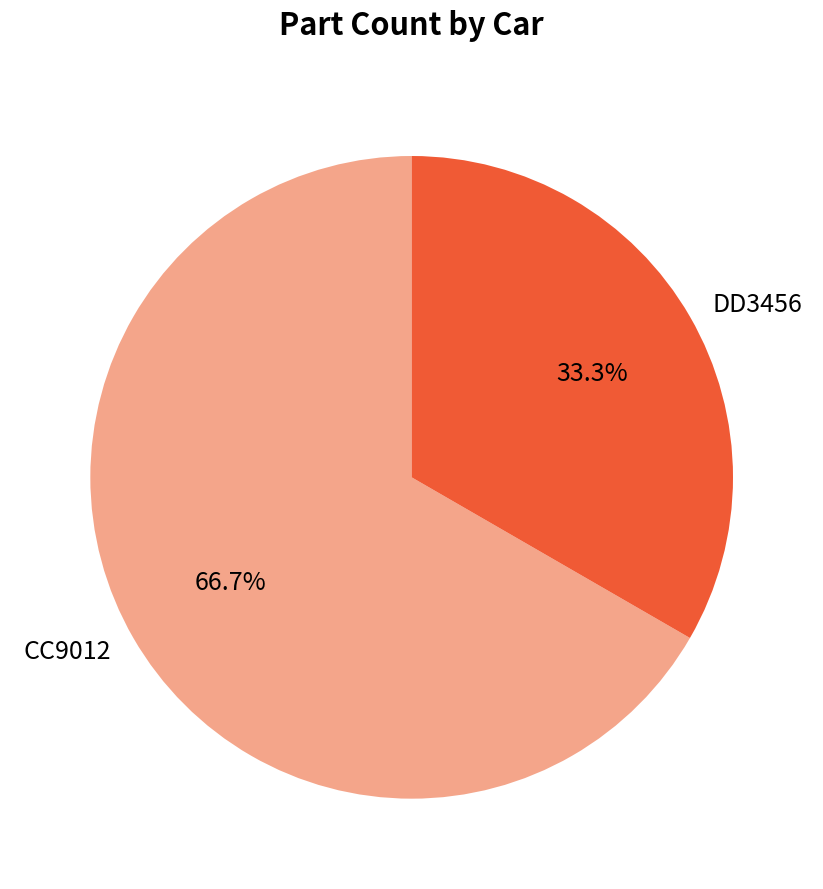

To the nearest percent, what portion does DD3456 represent?

33%